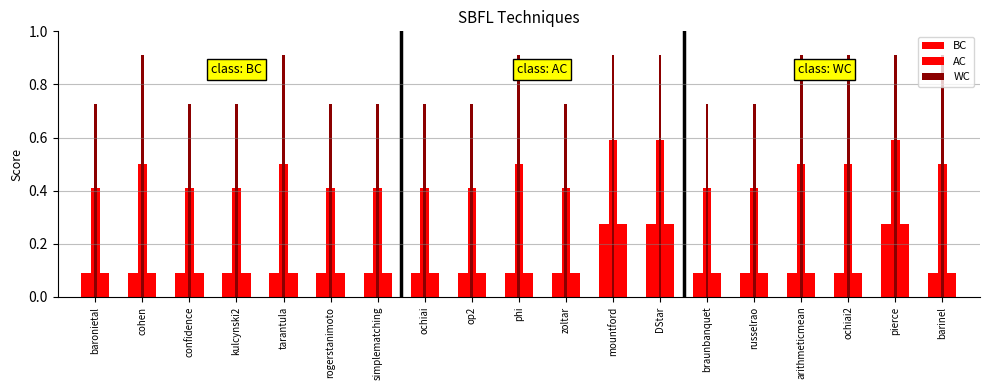

What is the average value of the AC series?

0.5